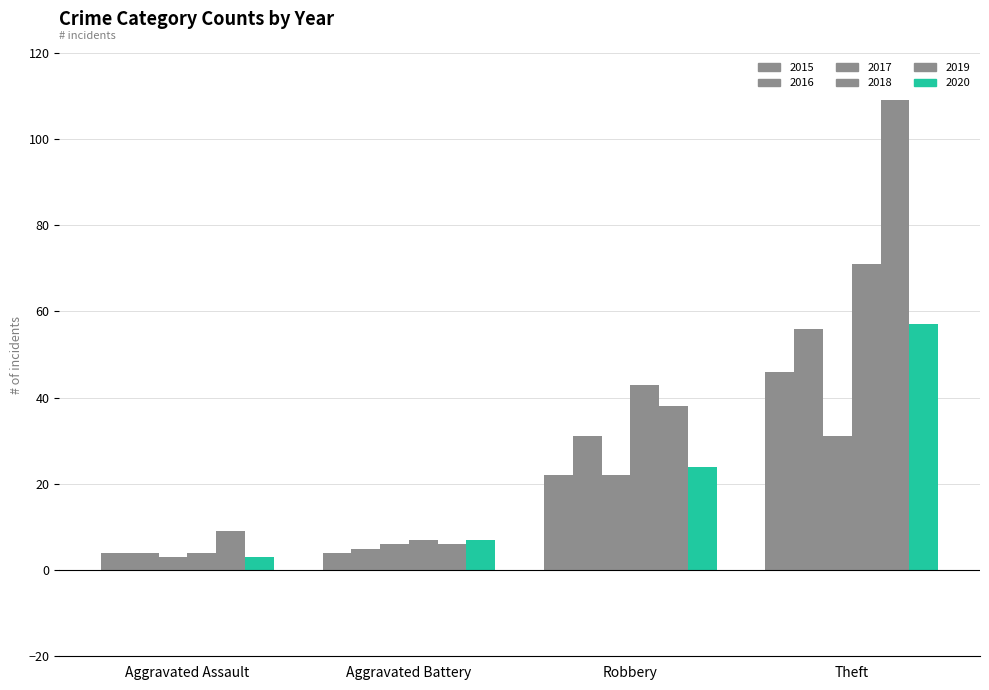

Between Theft and Aggravated Assault, which is larger?

Theft